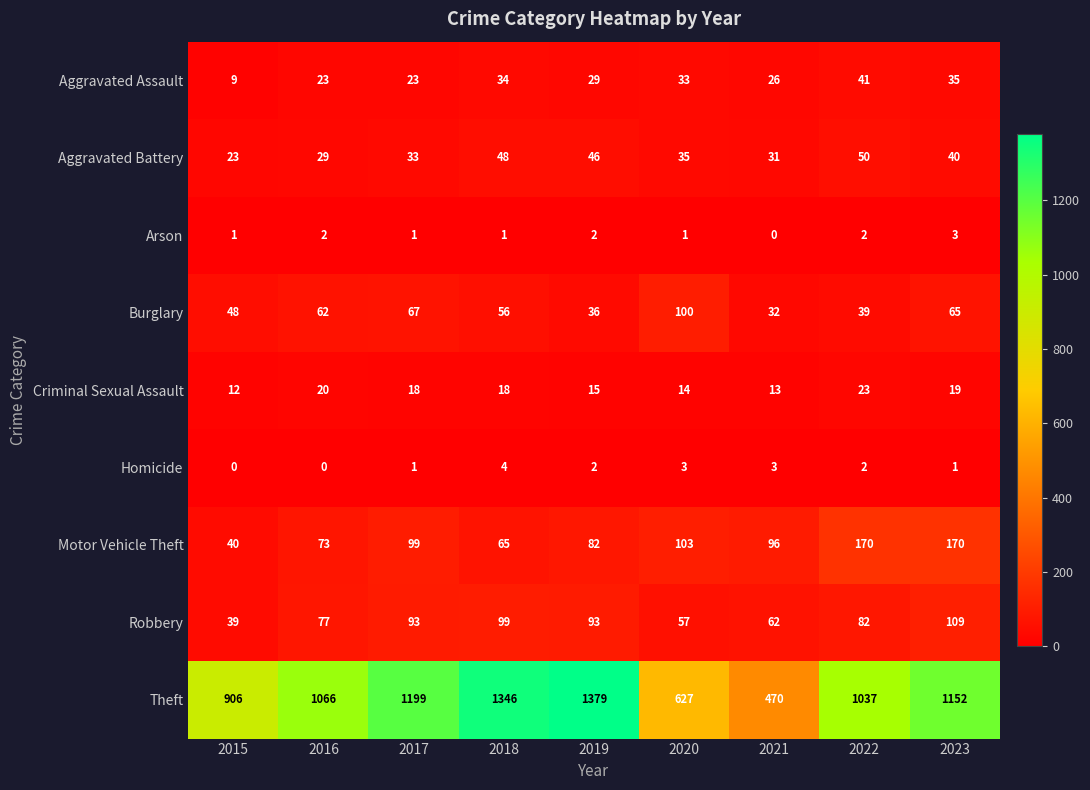

What is the greatest value displayed?

1379